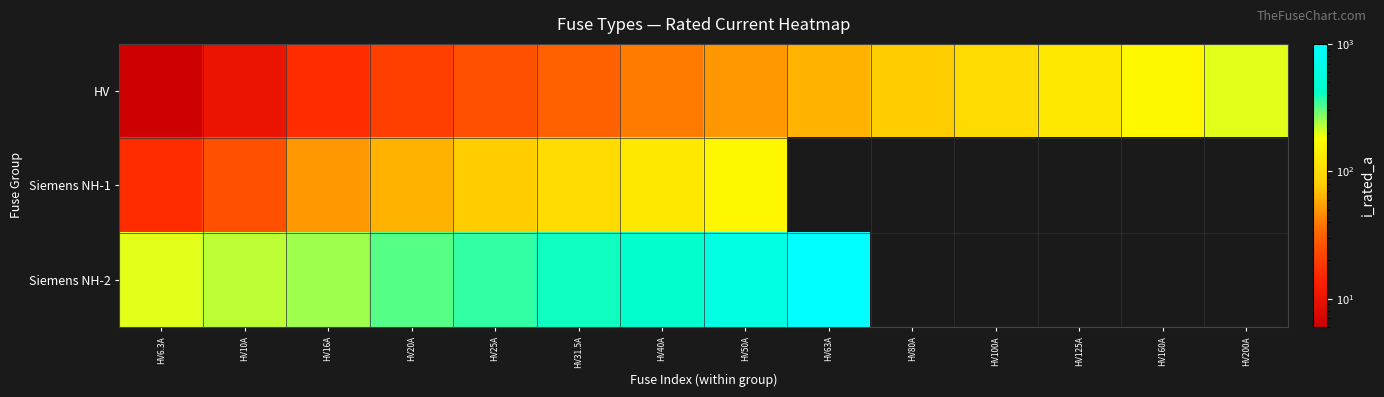

Rank the series at HV10A from lowest to highest value.

HV, Siemens NH-1, Siemens NH-2